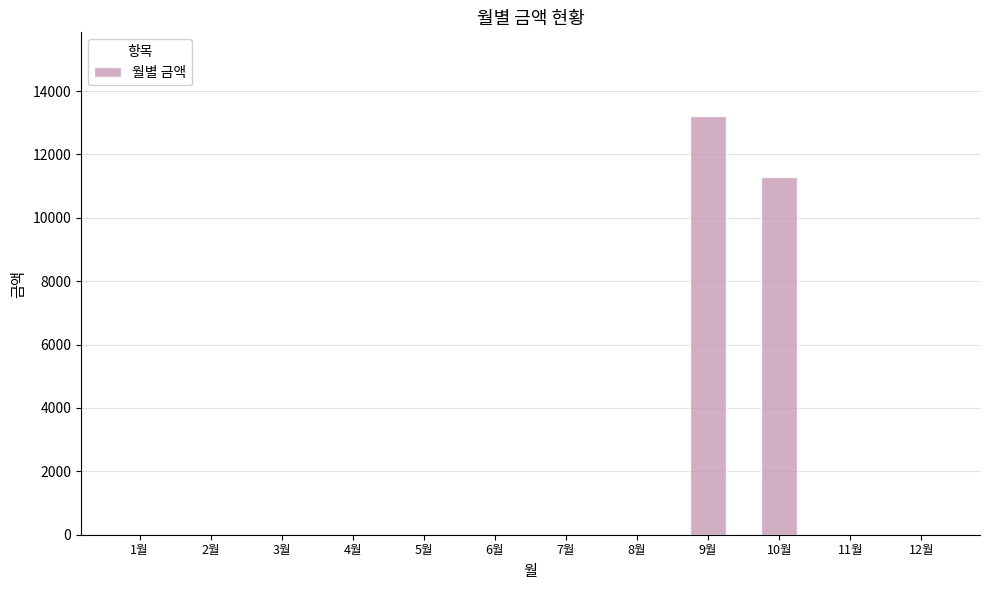

Is it true that the value at 1월 is -6612?

False